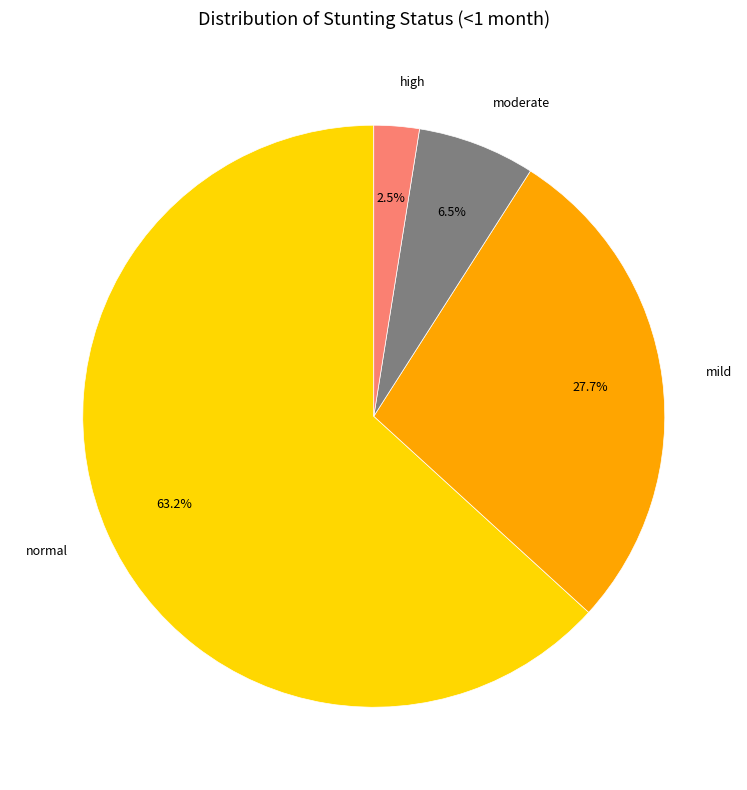

Between mild and moderate, which is larger?

mild